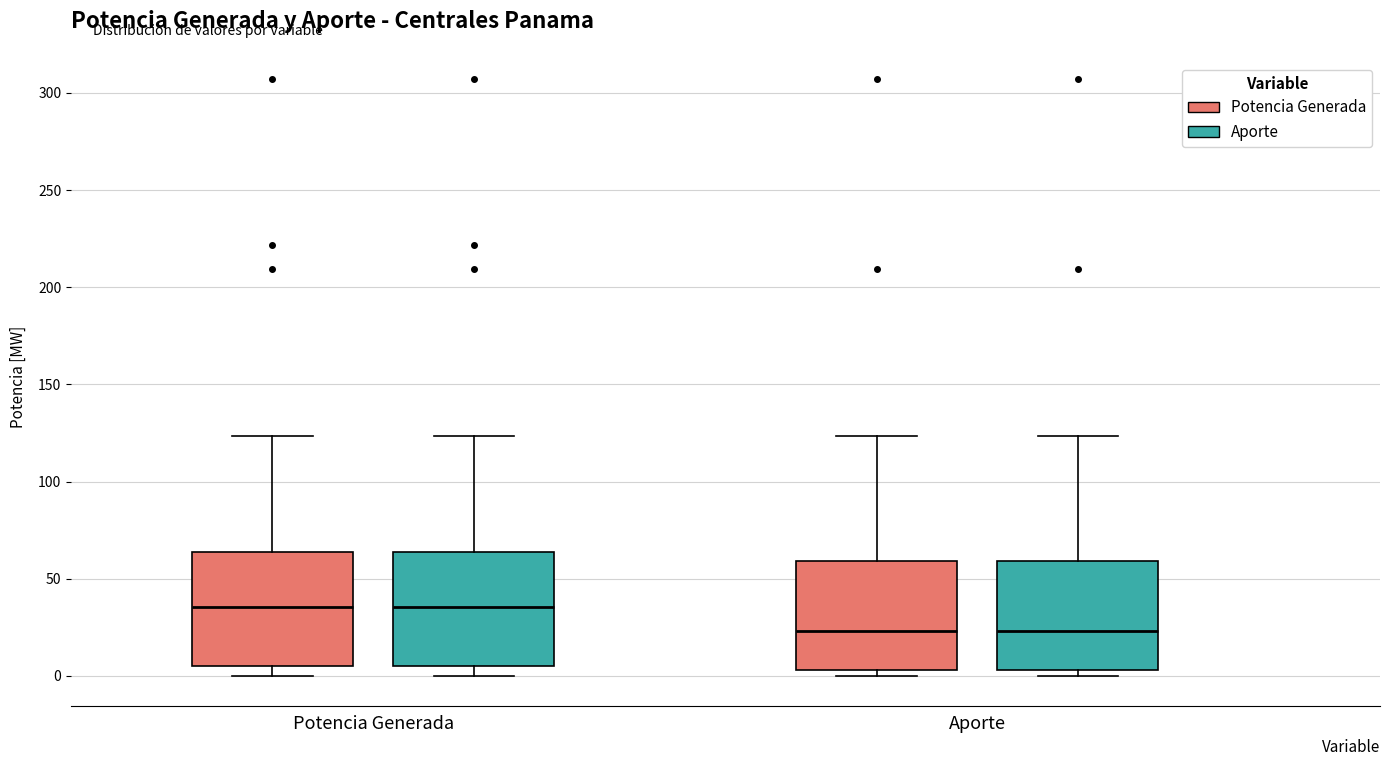

Where is the upper edge of the box for Aporte (Aporte) on the y-axis? The values are not printed on the chart, so give them approximately, as read against the axis.

60